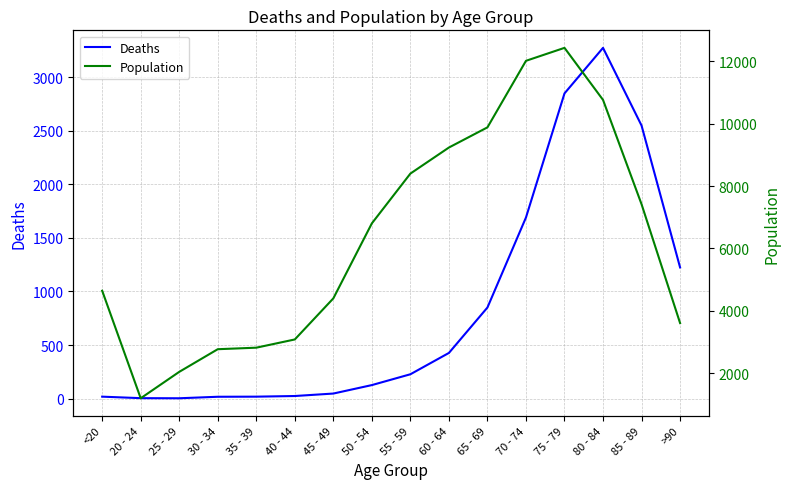

What is the label of the 2nd point from the left?

20 - 24